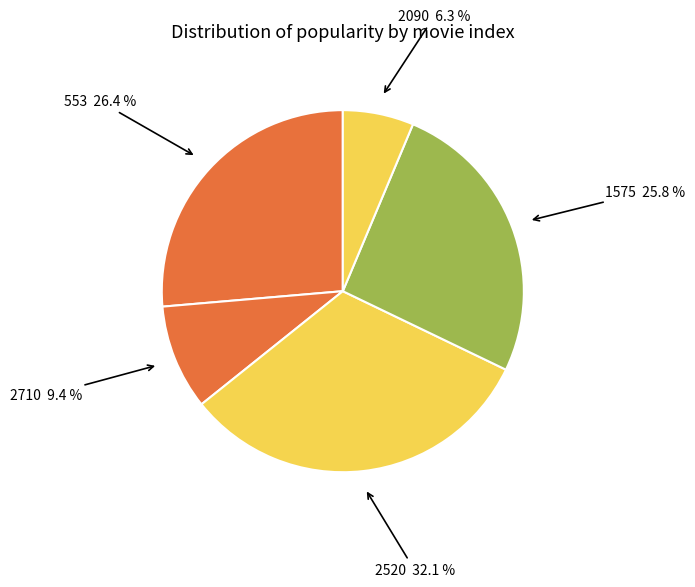

Which slice is the smallest?

2090